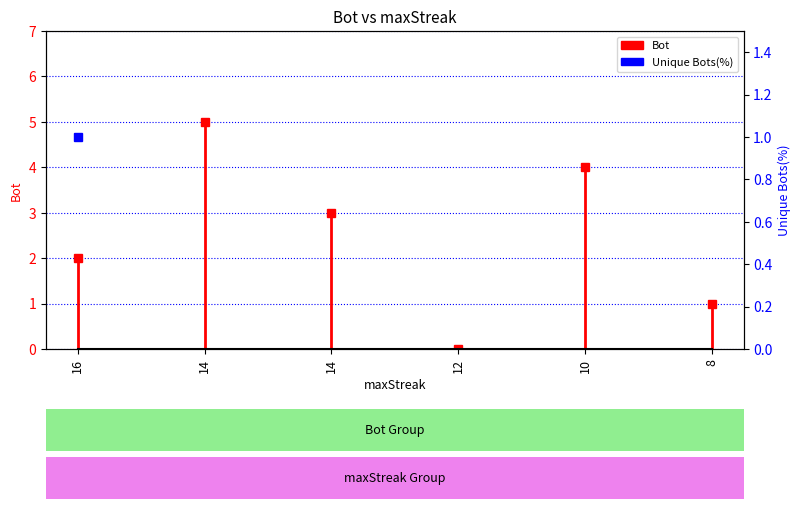

What is the sum of all values?

15